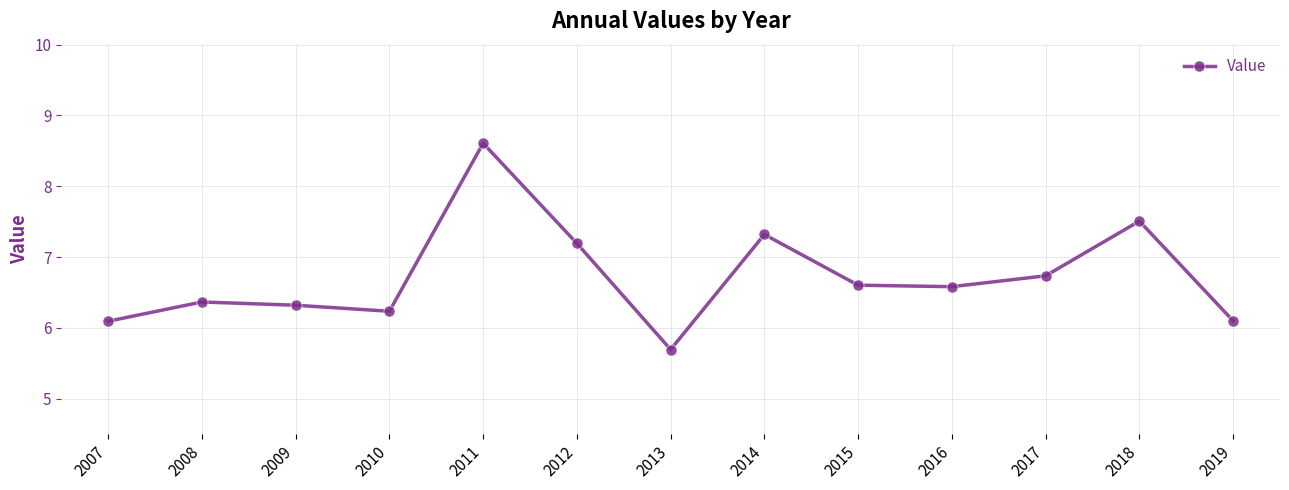

How many values are below 6?

1